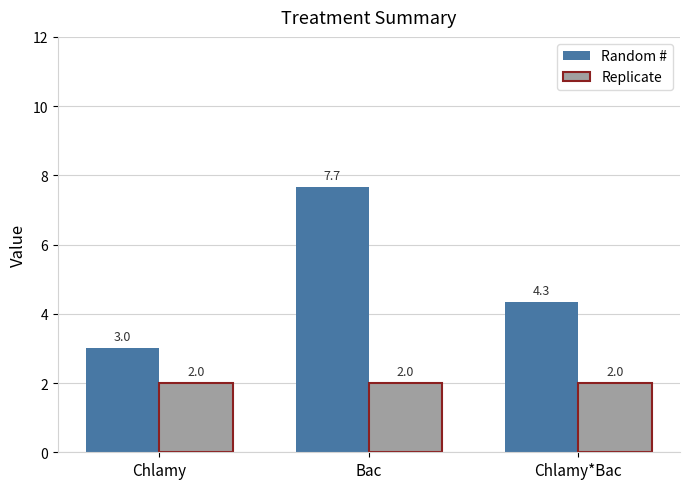

What is the minimum value shown in the chart?

2.0